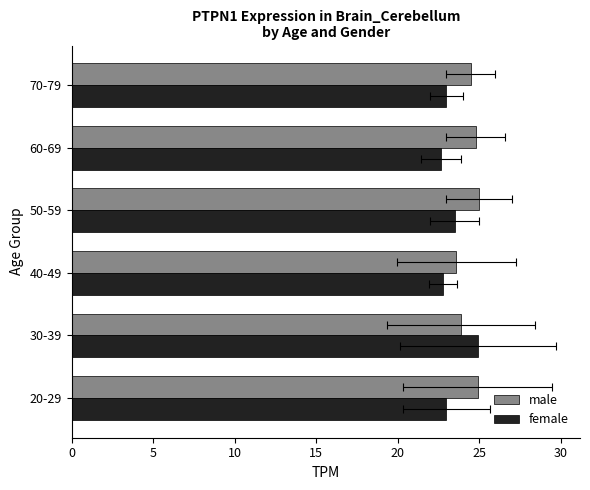

Which series changed the most between 20-29 and 40-49?

male